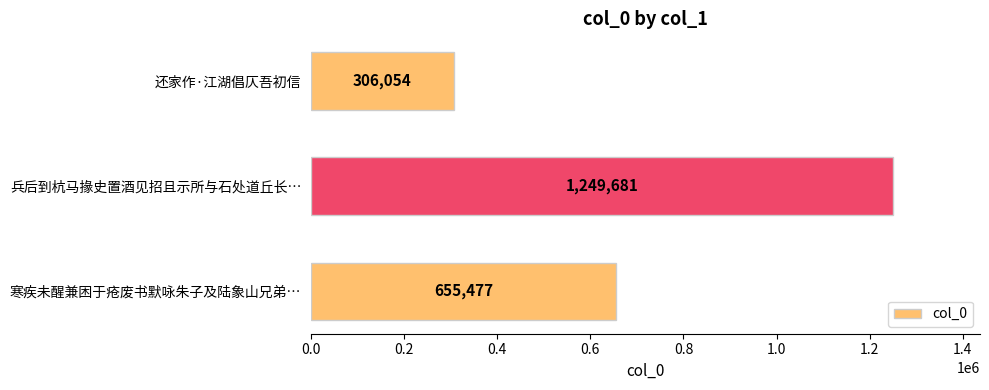

Is it true that the value at 兵后到杭马掾史置酒见招且示所与石处道丘长… is 1249681?

True